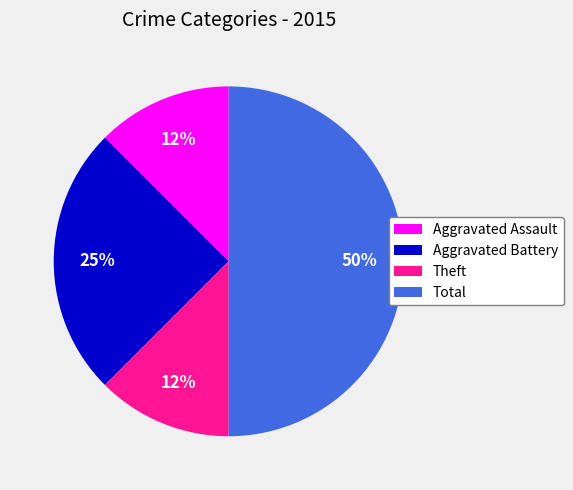

To the nearest percent, what percentage of the pie is Aggravated Battery?

25%